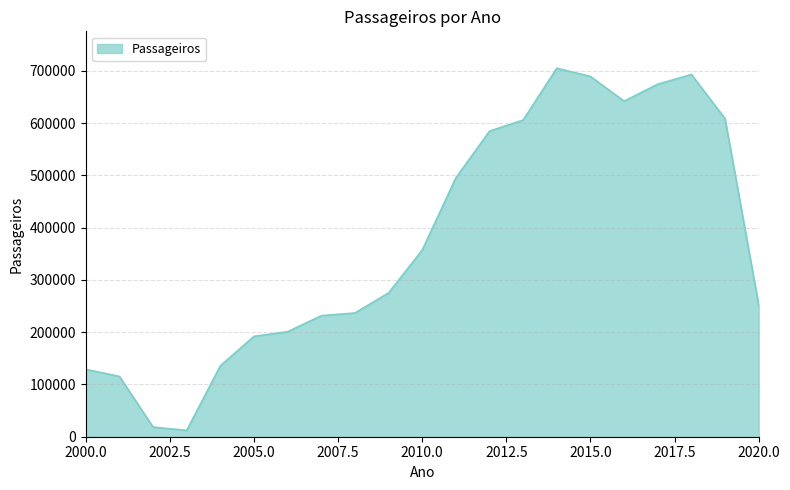

What is the difference between the maximum and minimum values?

693228